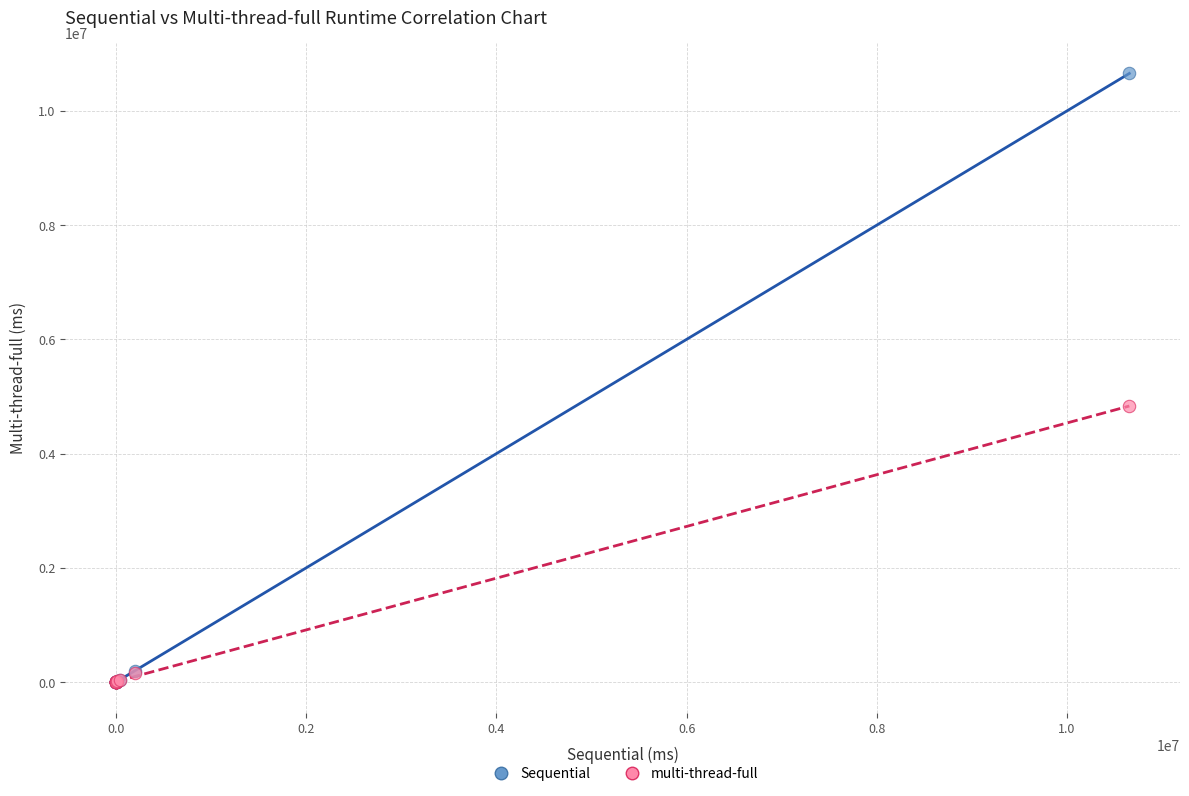

Across all series, what Y value is closest to 5327500?

4832400.0